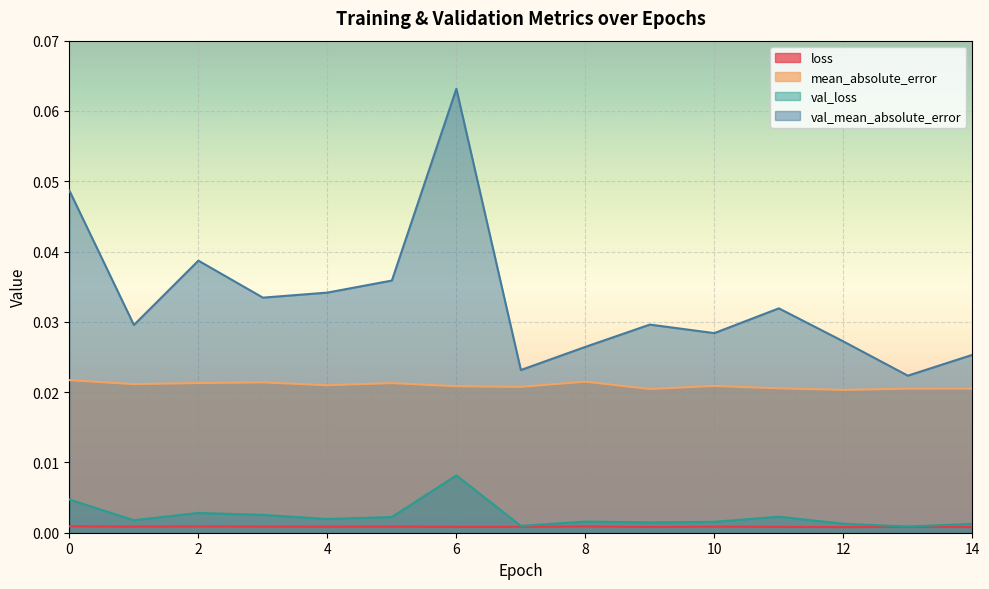

How many lines are shown in the chart?

4